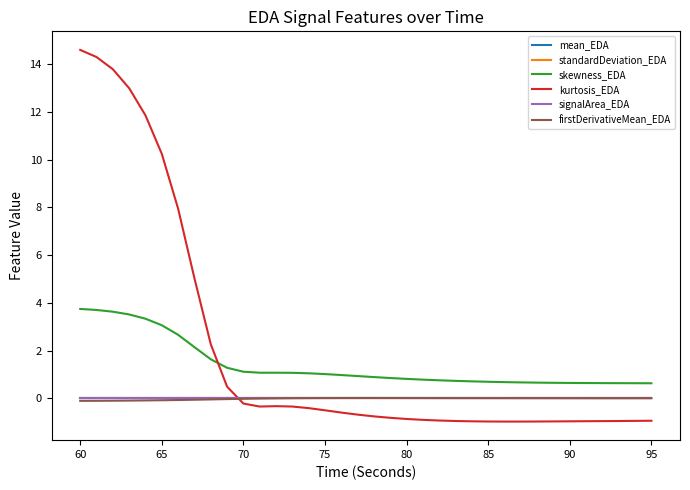

Which series has the largest range (max minus min)?

kurtosis_EDA